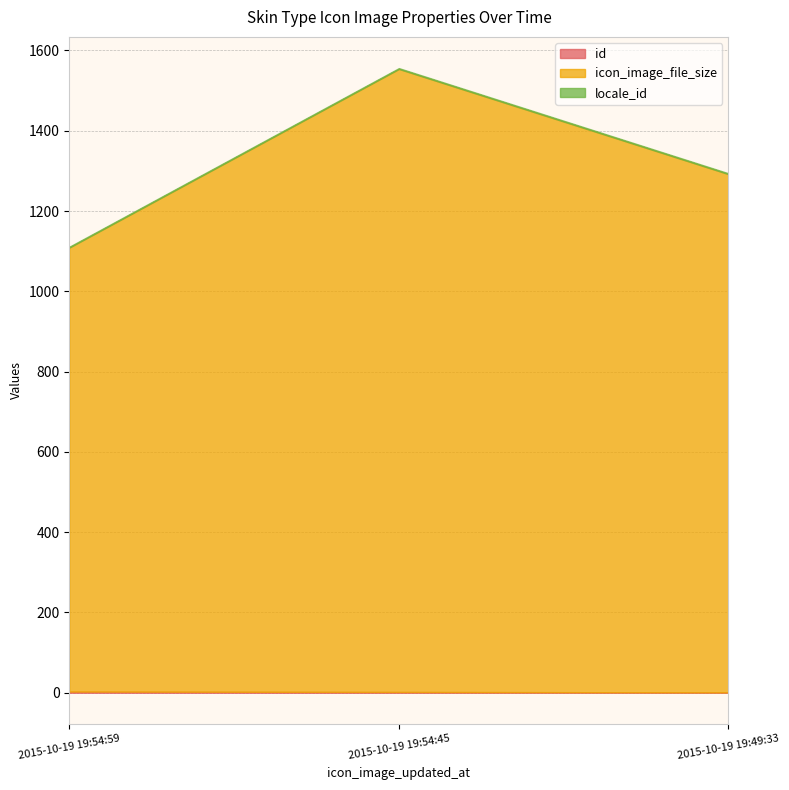

What position from the left is 2015-10-19 19:54:45?

2